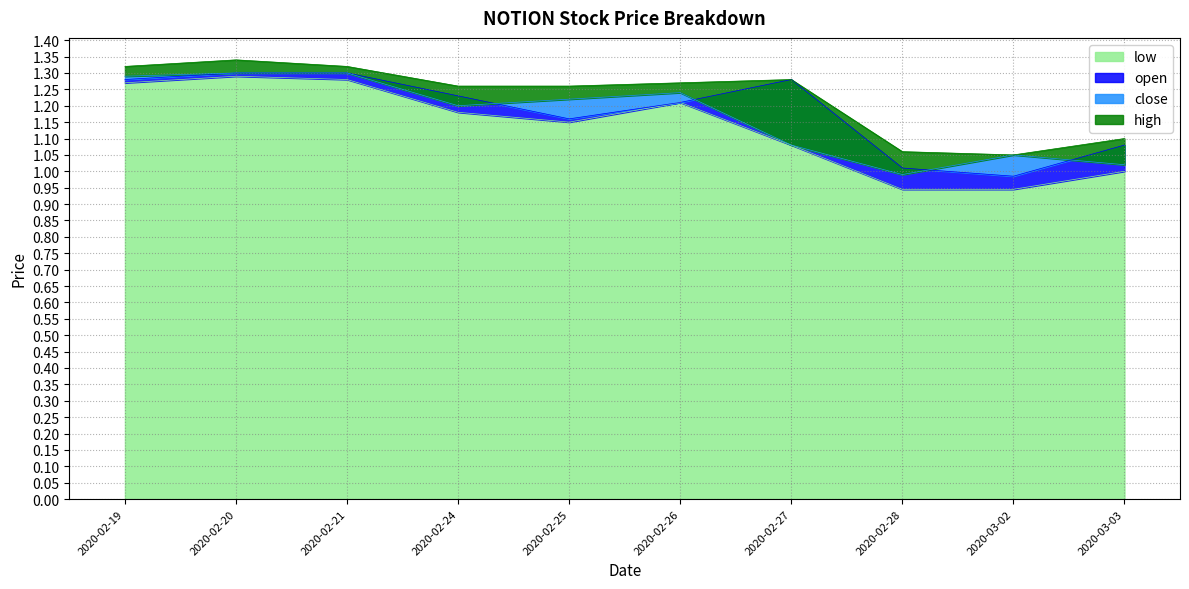

What position from the left is 2020-02-21?

3